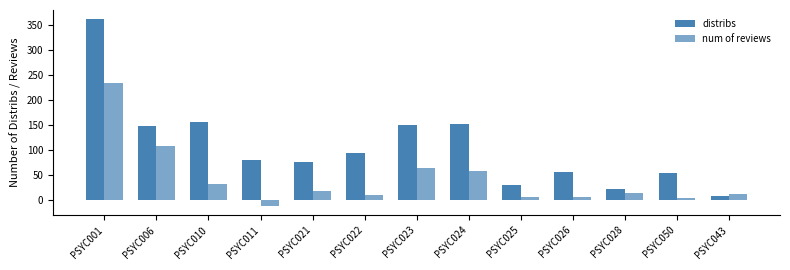

How many values in num of reviews are below zero?

1